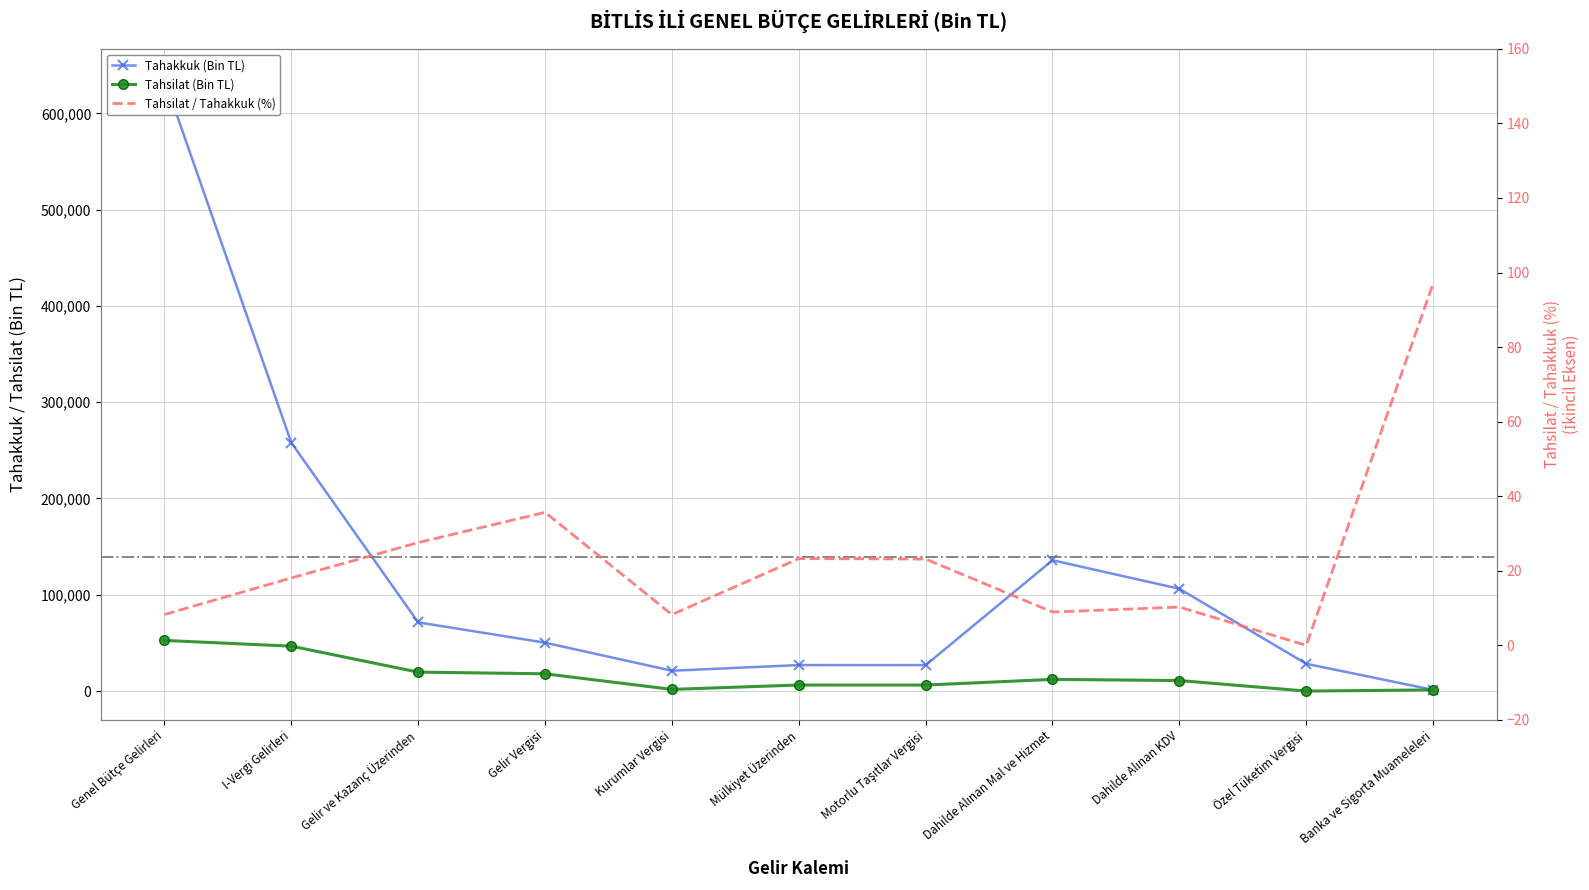

The value of Tahakkuk at Dahilde Alınan KDV is 22553. True or false?

False